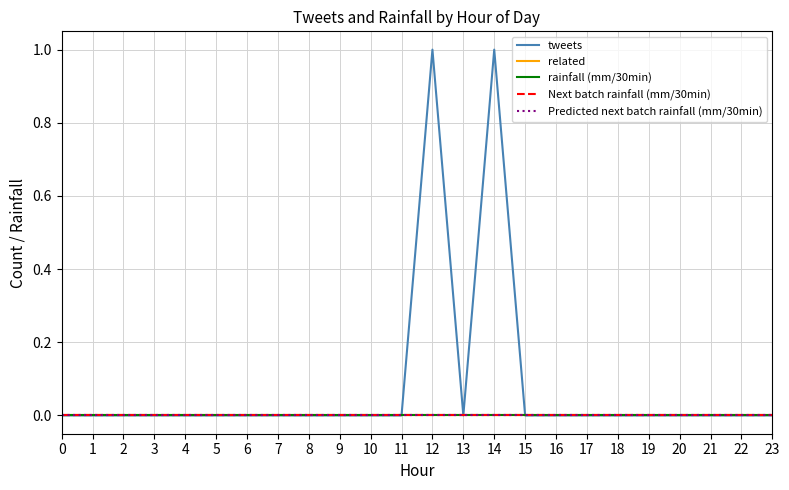

Rank the categories by rainfall (mm/30min) value from lowest to highest.

0, 1, 2, 3, 4, 5, 6, 7, 8, 9, 10, 11, 12, 13, 14, 15, 16, 17, 18, 19, 20, 21, 22, 23